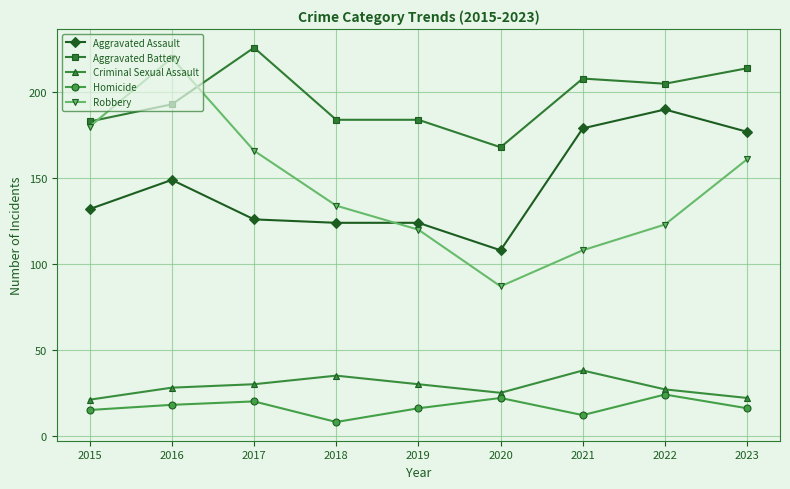

True or false: Aggravated Battery and Criminal Sexual Assault cross at least once.

False